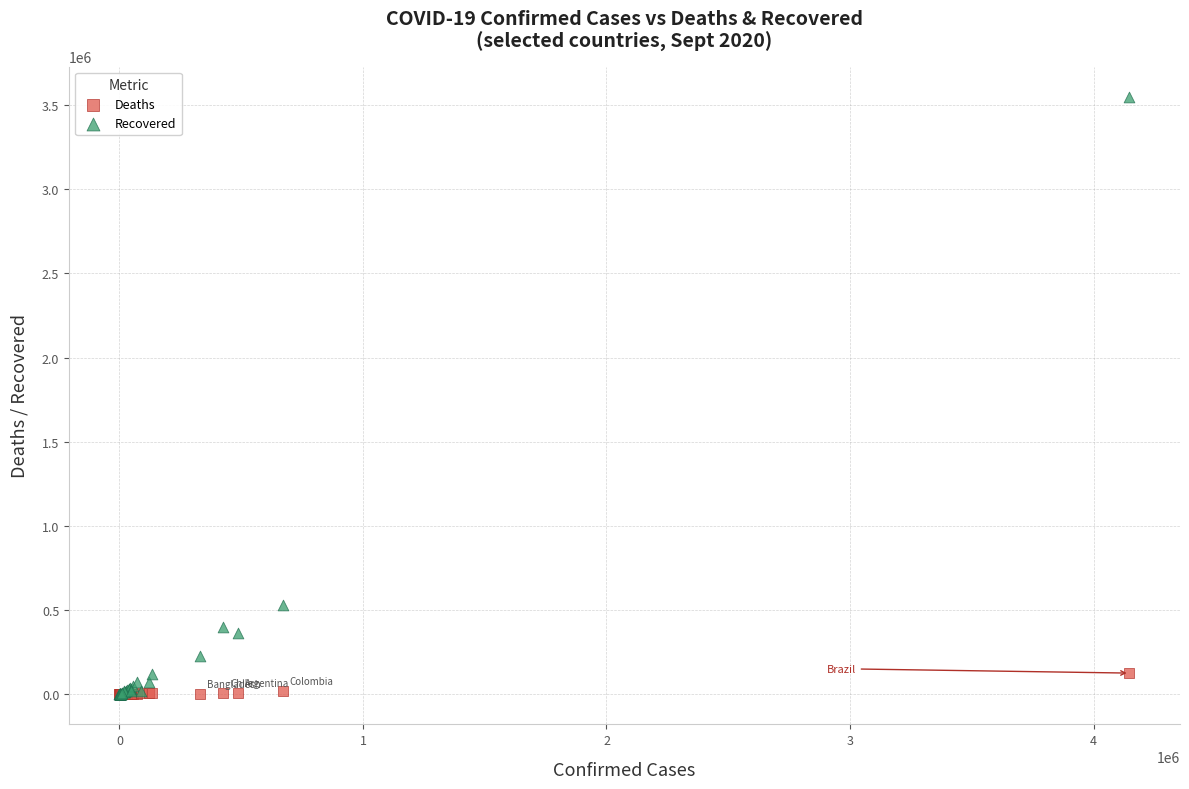

Which series contains the highest Y value?

Recovered